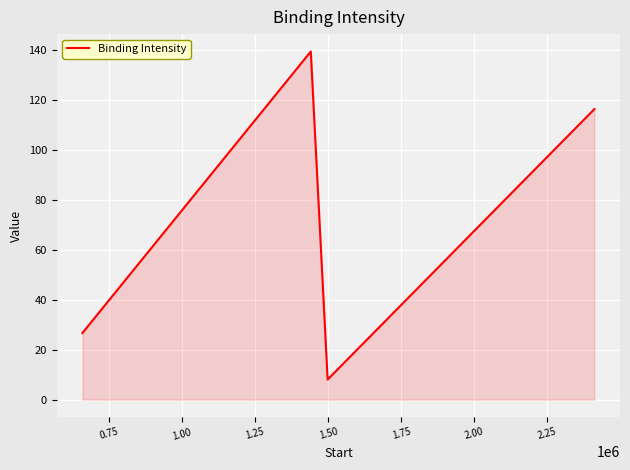

What is the smallest value displayed?

8.1